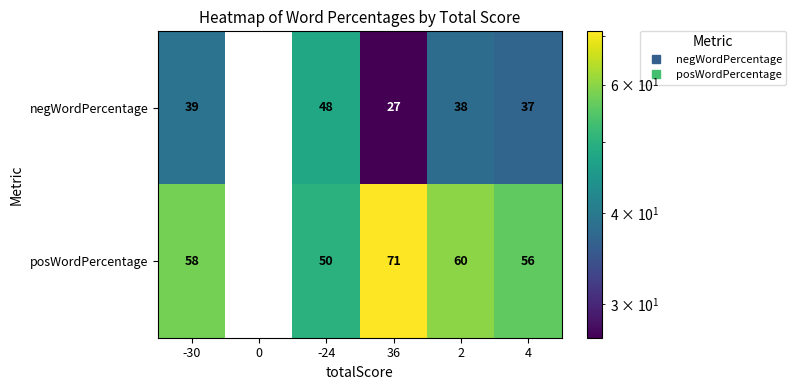

What is the total value across all series at -30?

97